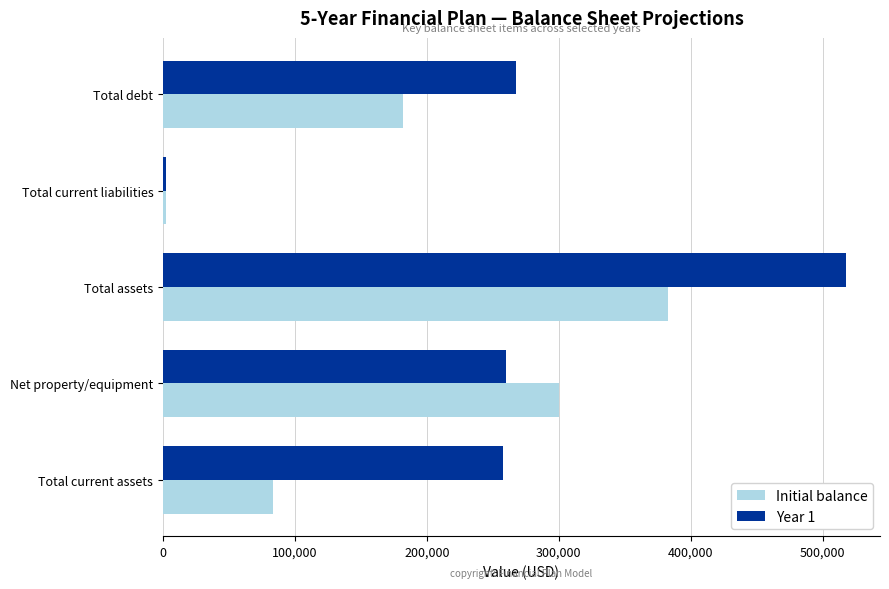

At how many categories does at least one series exceed 174416?

4